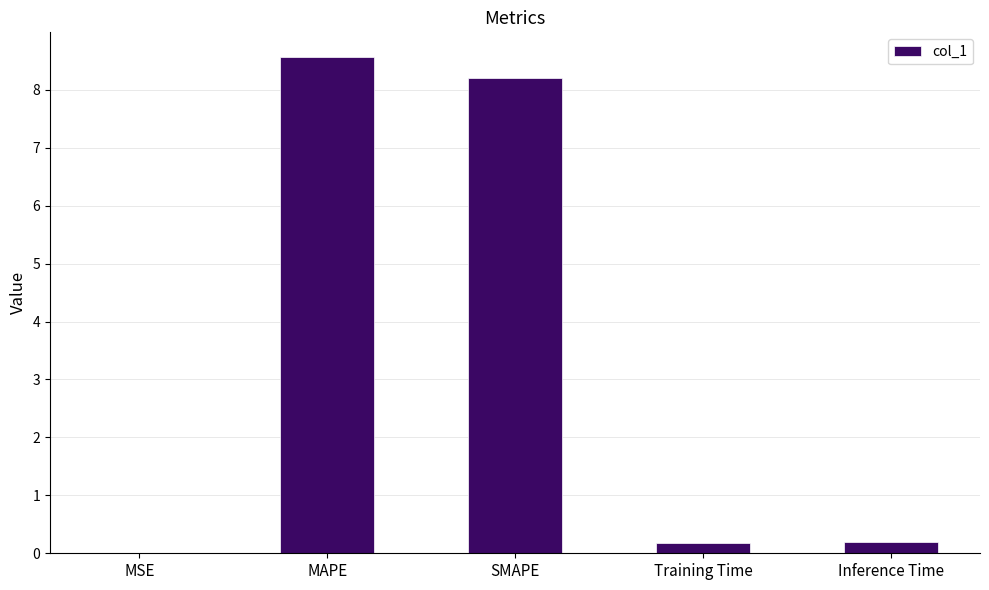

Which label corresponds to the largest value in the chart?

MAPE